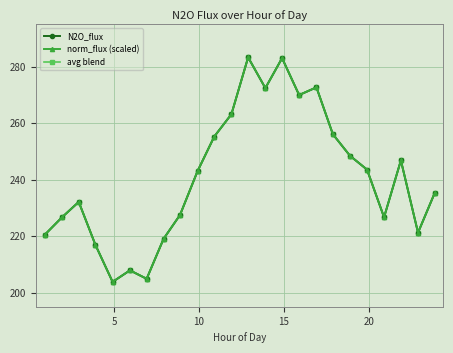

What is the average value of the N2O_flux series?

240.8